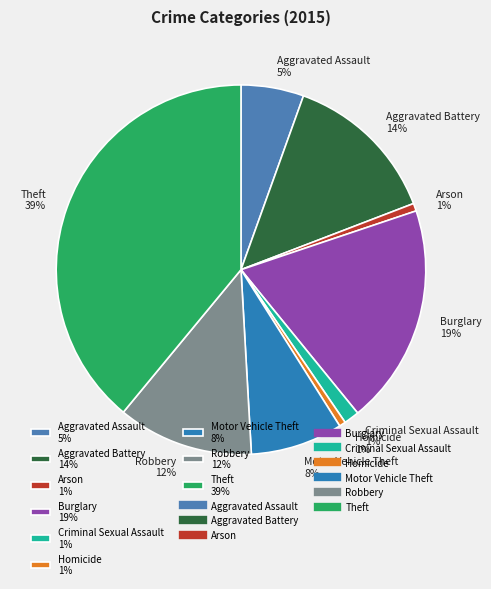

To the nearest percent, what is the average slice percentage?

11%